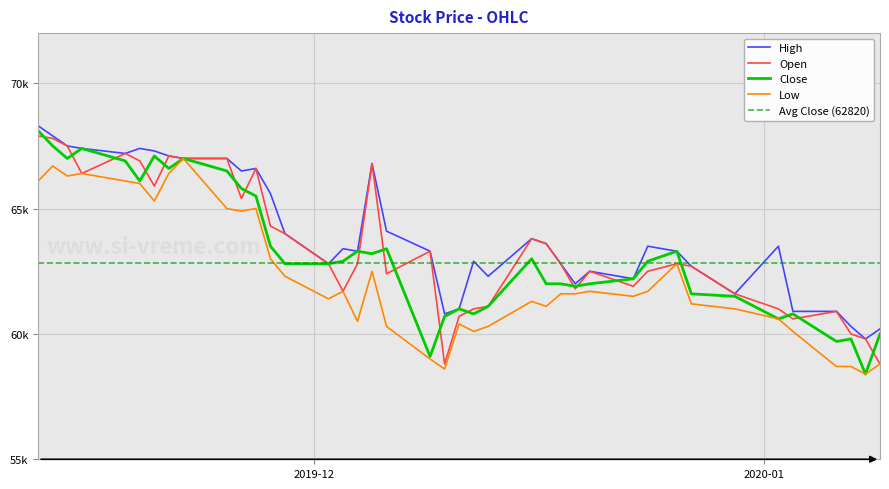

What is the difference between the Low values at 2019-11-22 and 2019-11-28?

4000